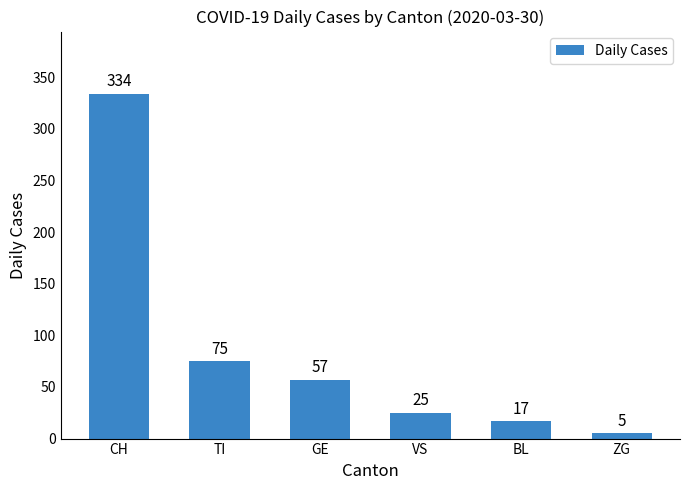

Reading left to right, transcribe all the data shown in this chart.

CH=334	TI=75	GE=57	VS=25	BL=17	ZG=5